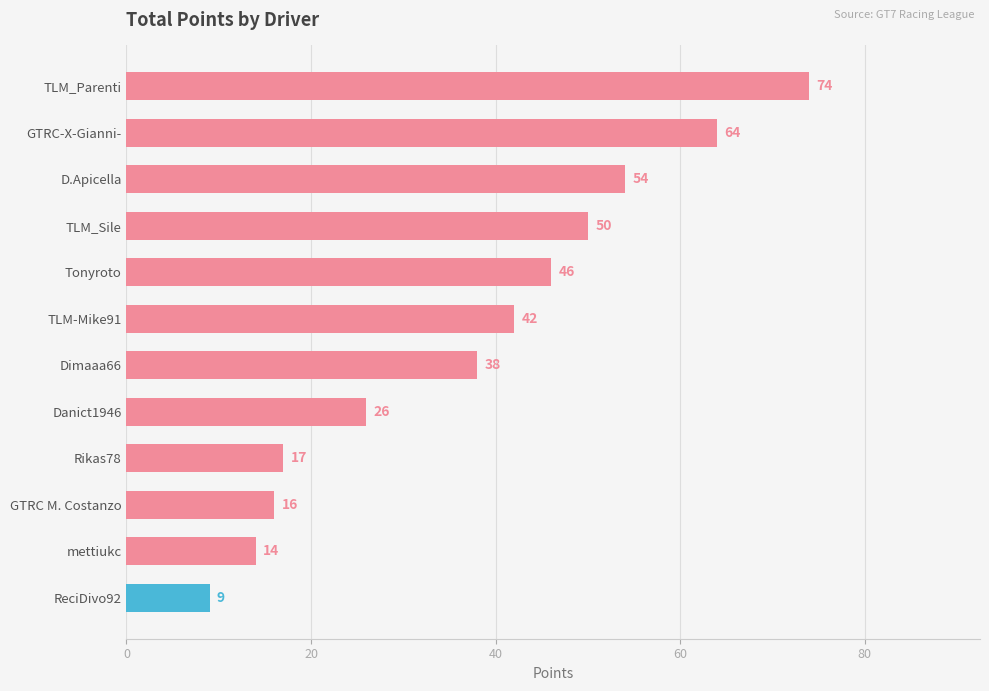

What is the maximum value shown in the chart?

74